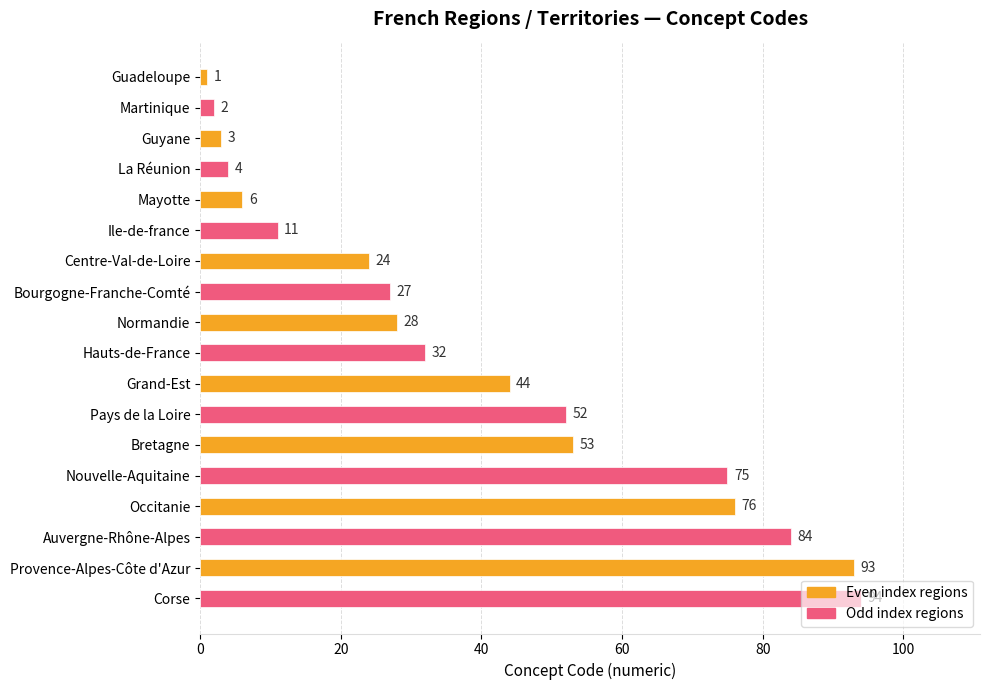

What is the label of the 17th bar from the bottom?

Martinique